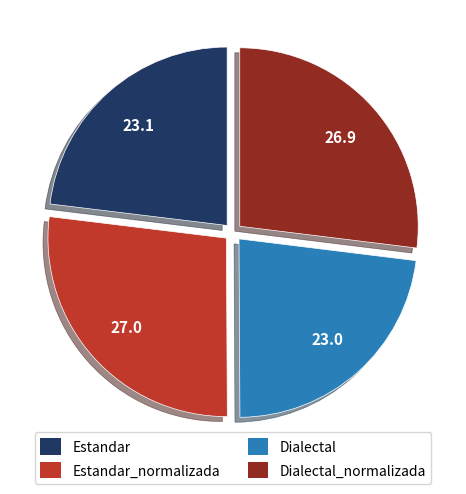

Is there a majority slice in this chart?

No